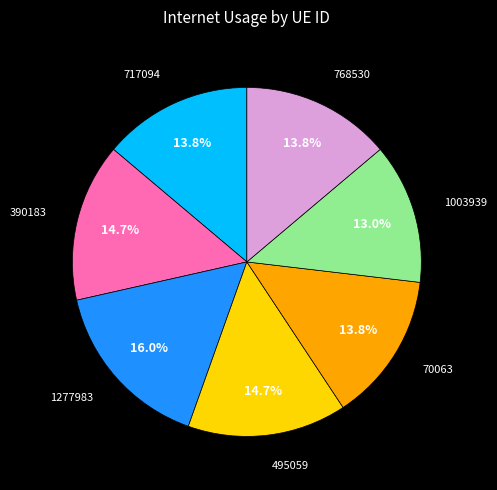

How many slices are in this pie chart?

7